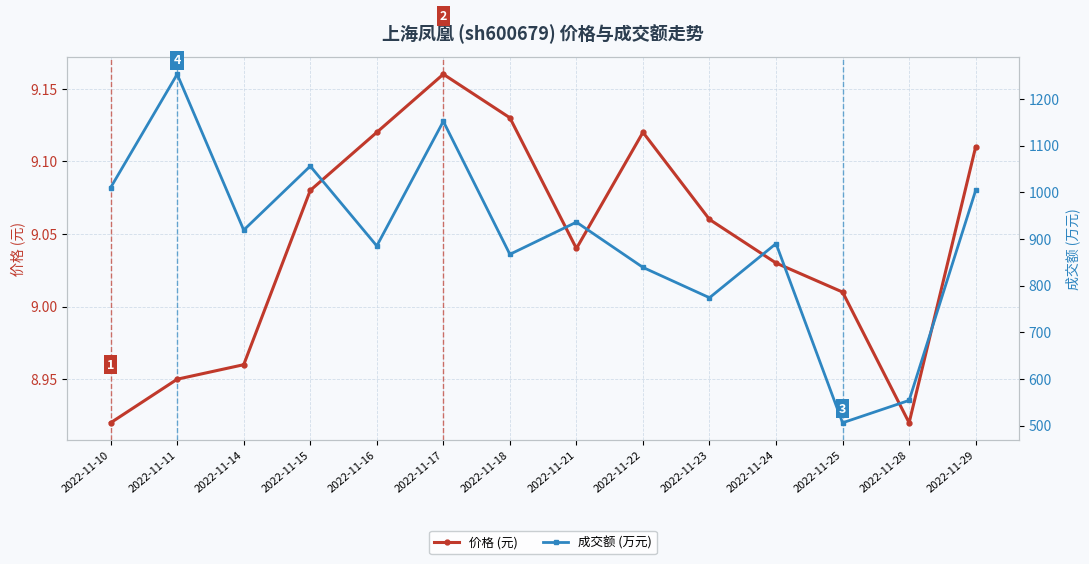

At which category does 成交额 (万元) reach its first local valley?

2022-11-14